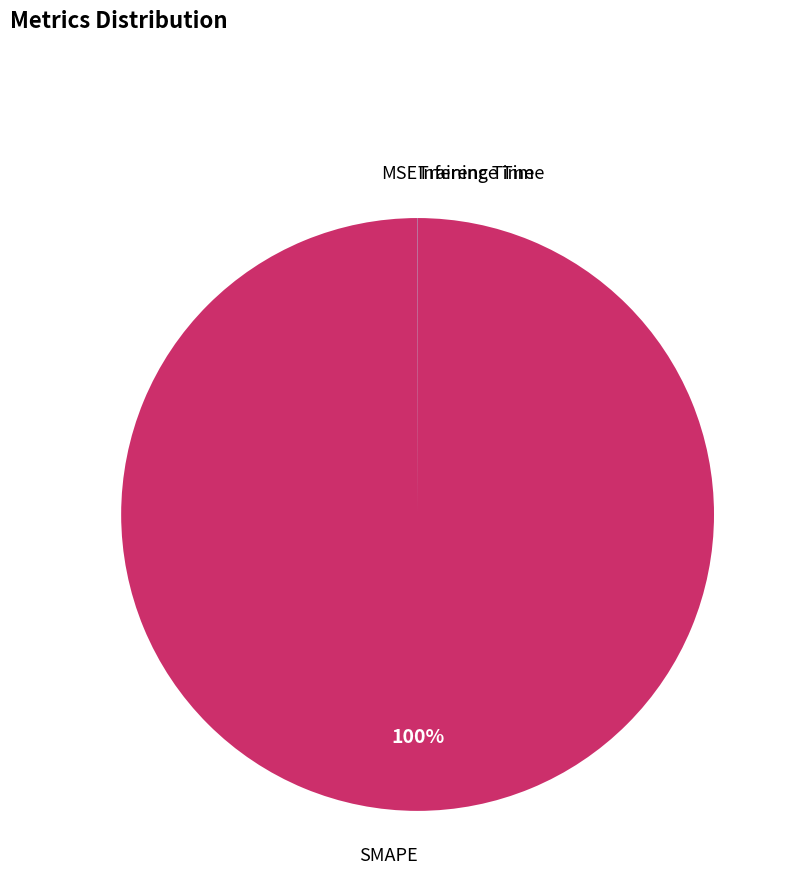

Is there any slice that represents more than half of the pie?

Yes